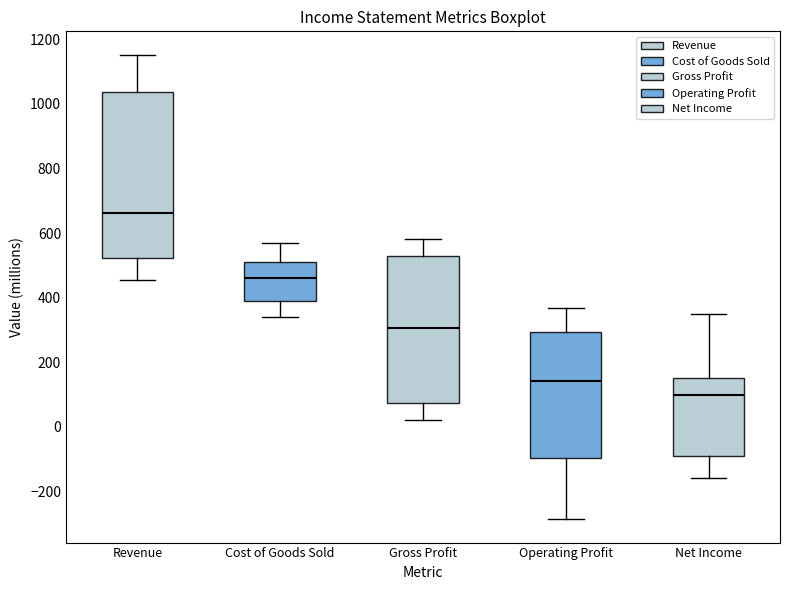

Reading left to right, read every box against the y-axis: the position of its median line, the range the box covers, and the ends of its whiskers. The values are not printed on the chart, so give them approximately, as read against the axis.

Revenue: median 660, box 520 to 1040, whiskers 460 to 1160
Cost of Goods Sold: median 460, box 400 to 500, whiskers 340 to 580
Gross Profit: median 300, box 80 to 520, whiskers 20 to 580
Operating Profit: median 140, box -100 to 300, whiskers -280 to 360
Net Income: median 100, box -100 to 160, whiskers -160 to 360